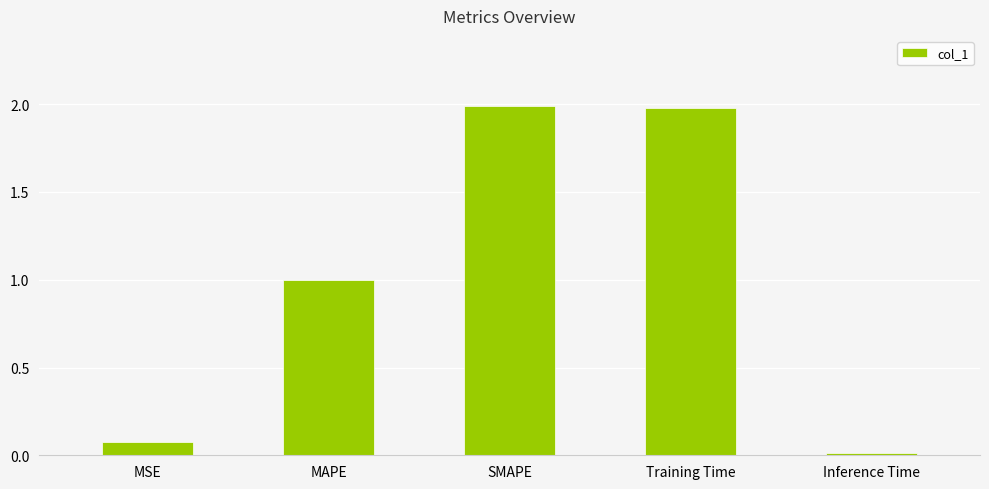

What is the difference between the maximum and minimum values?

2.0